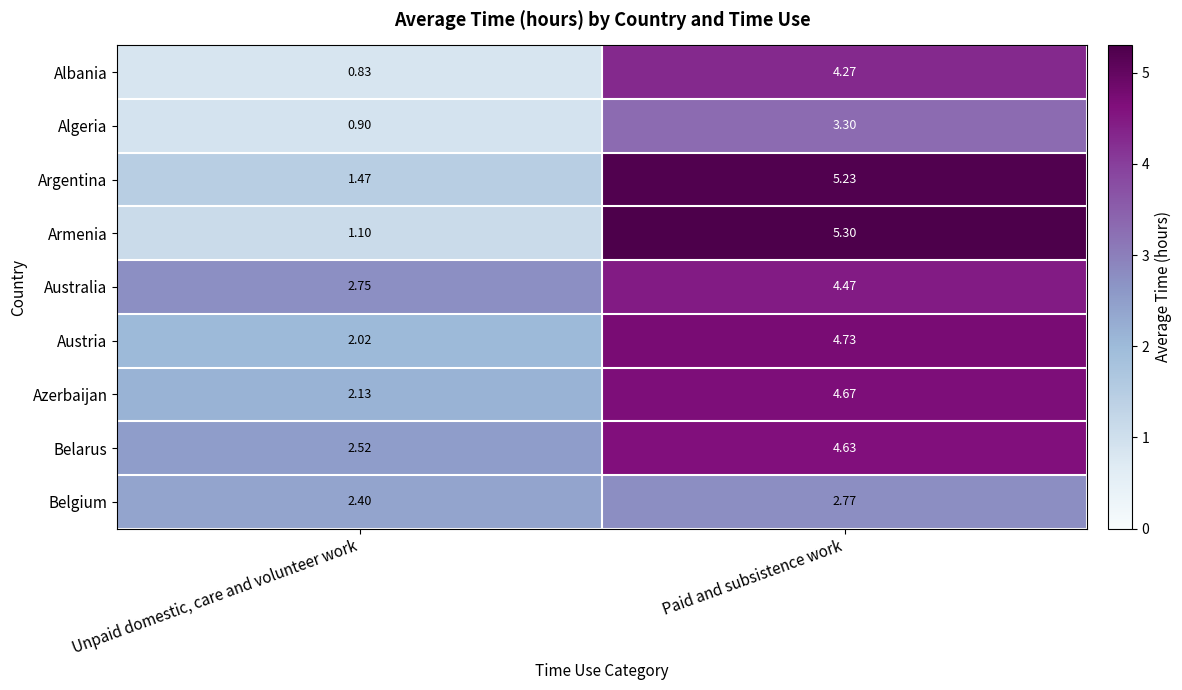

How many categories are shown in the chart?

2